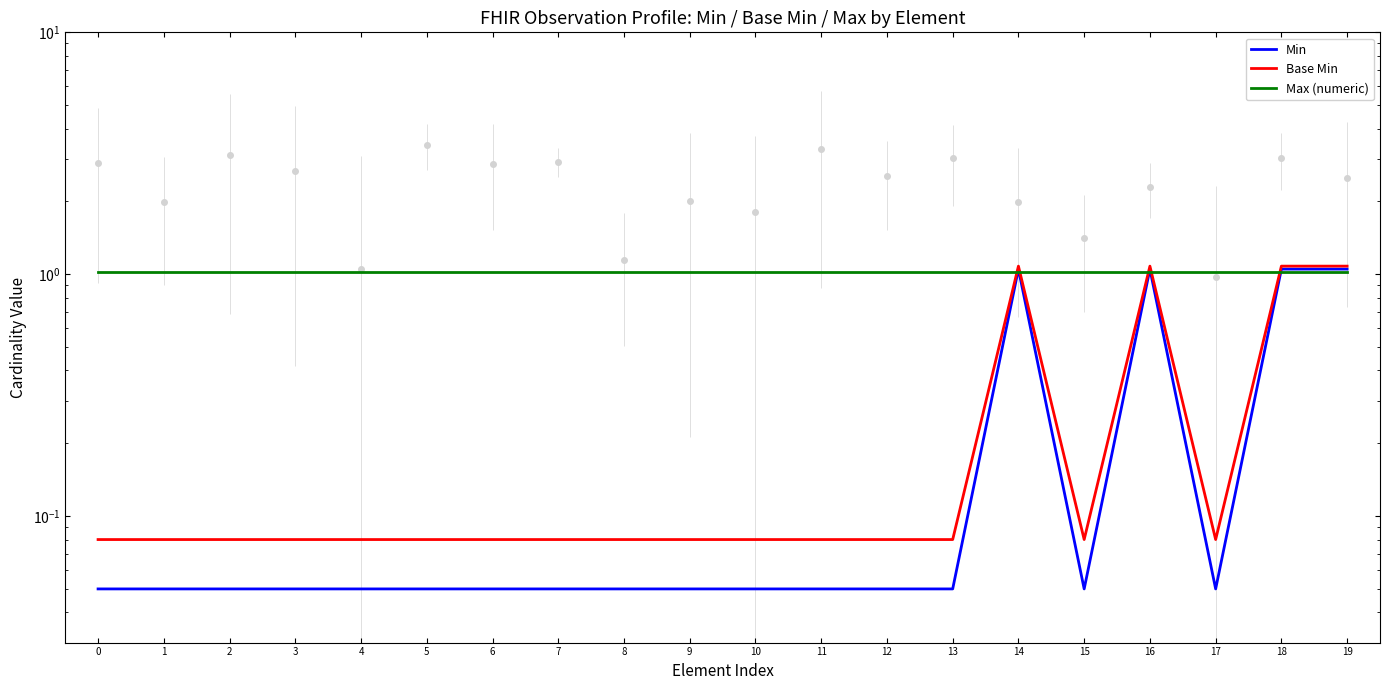

At how many categories does at least one series exceed 0?

20